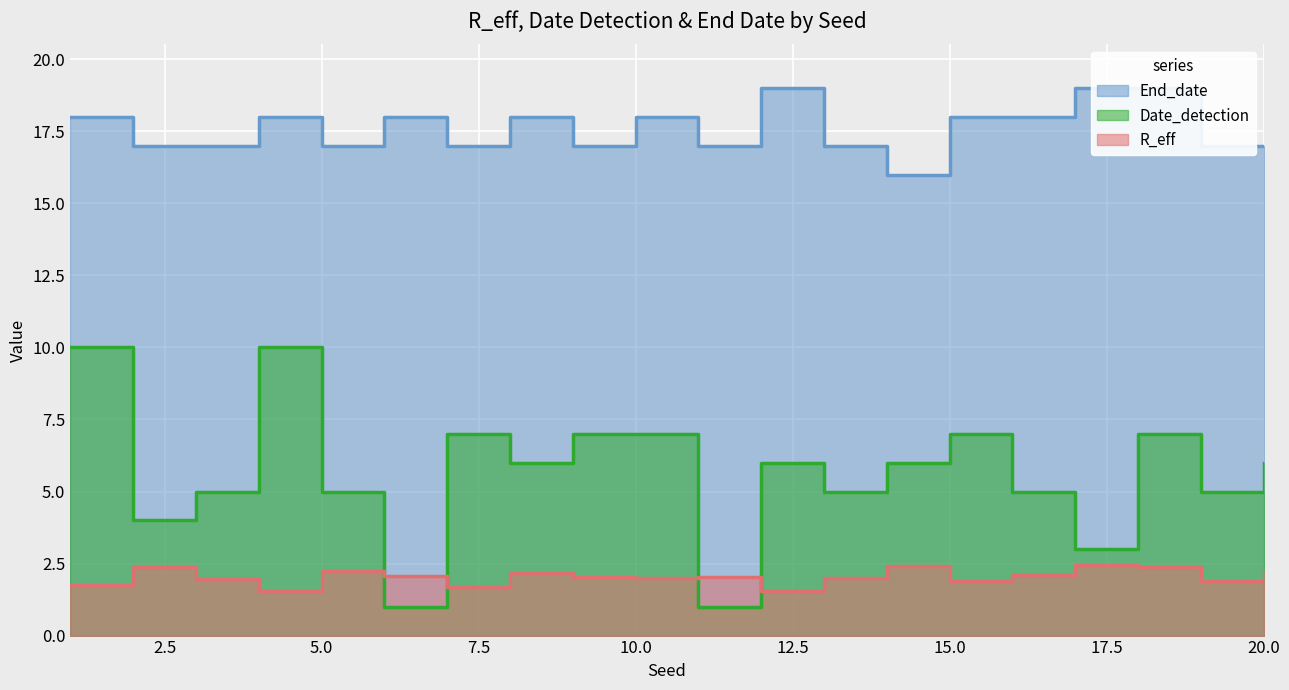

List the series in order of their peak value, lowest first.

R_eff, Date_detection, End_date